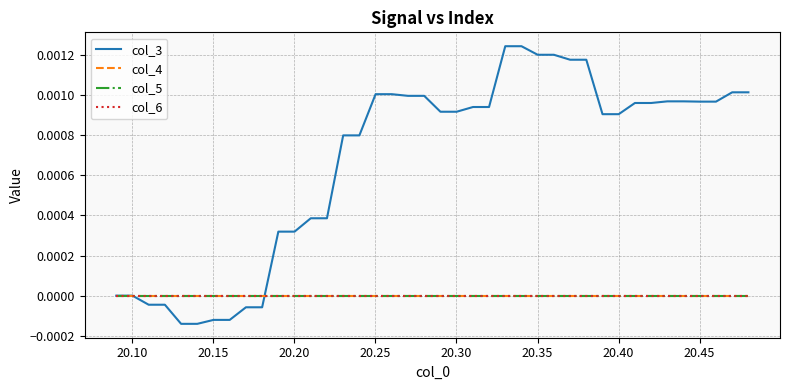

How many lines are shown in the chart?

4